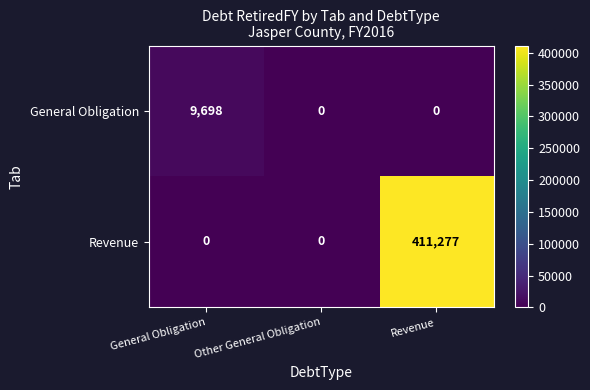

Which series has the largest range (max minus min)?

Revenue